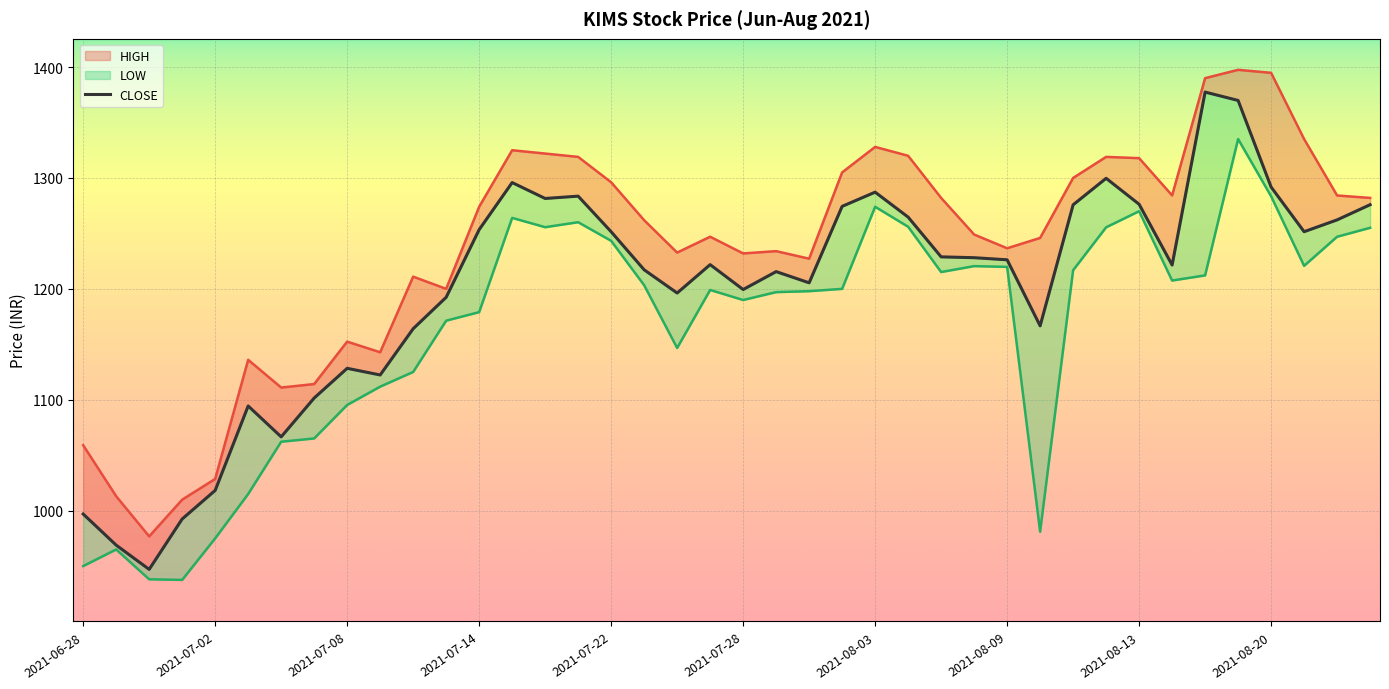

What is the value of the 39th point from the left?

1262.2